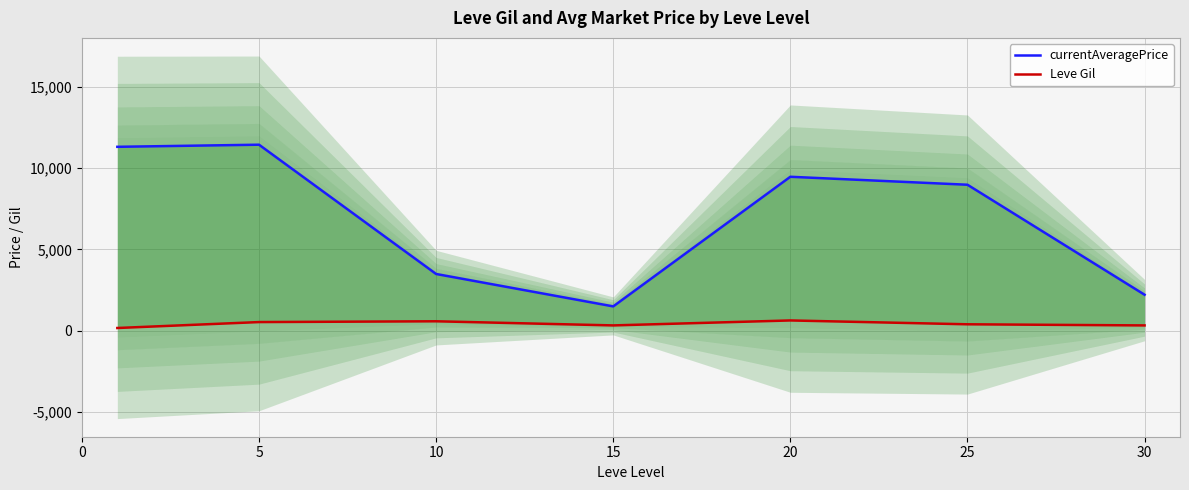

The currentAveragePrice series shows 12600.1 at 25. True or false?

False